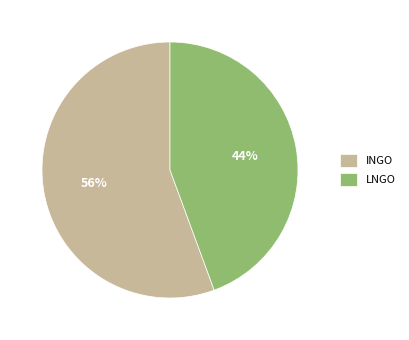

To the nearest percent, what is the combined percentage of LNGO and INGO?

100%